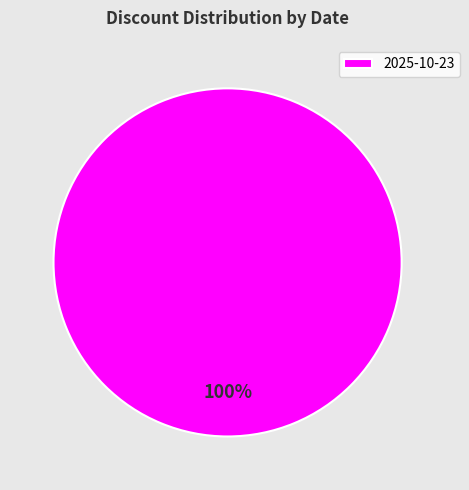

Rank the categories by value from highest to lowest.

2025-10-23